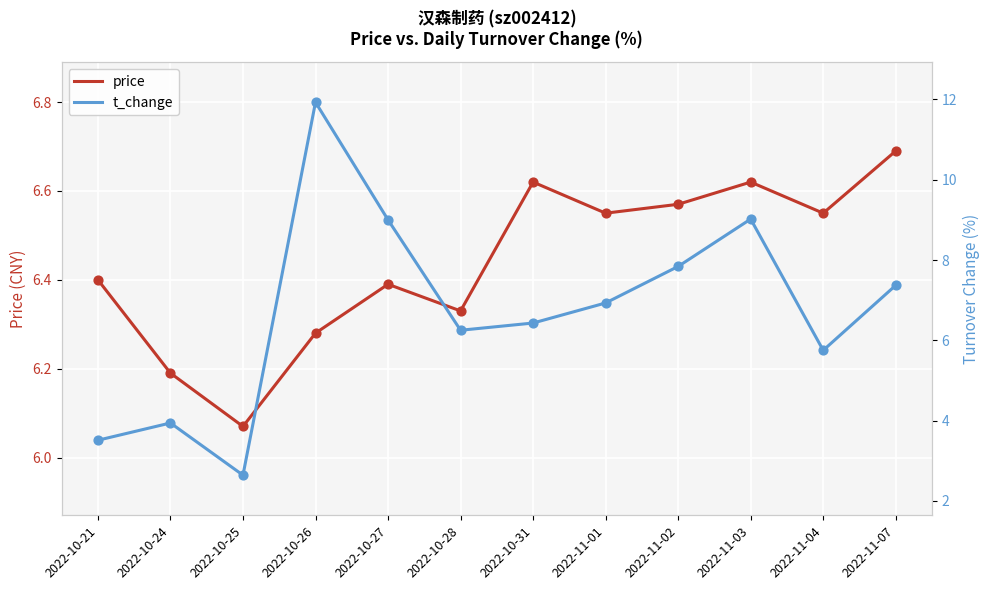

Which series contains the highest Y value?

t_change